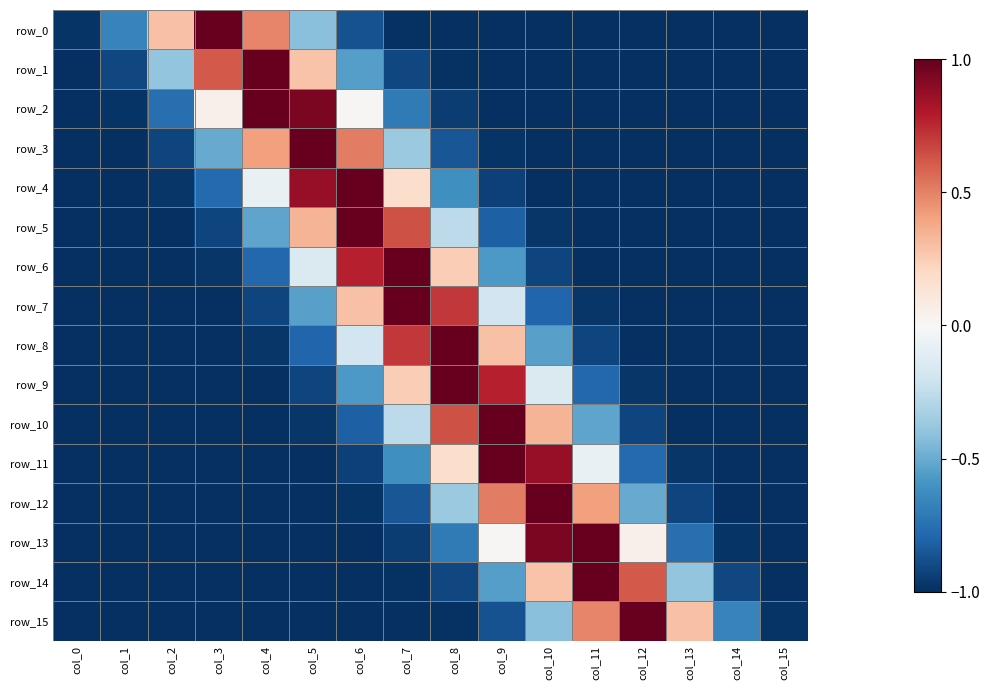

Which series has the largest total across all categories?

row_11